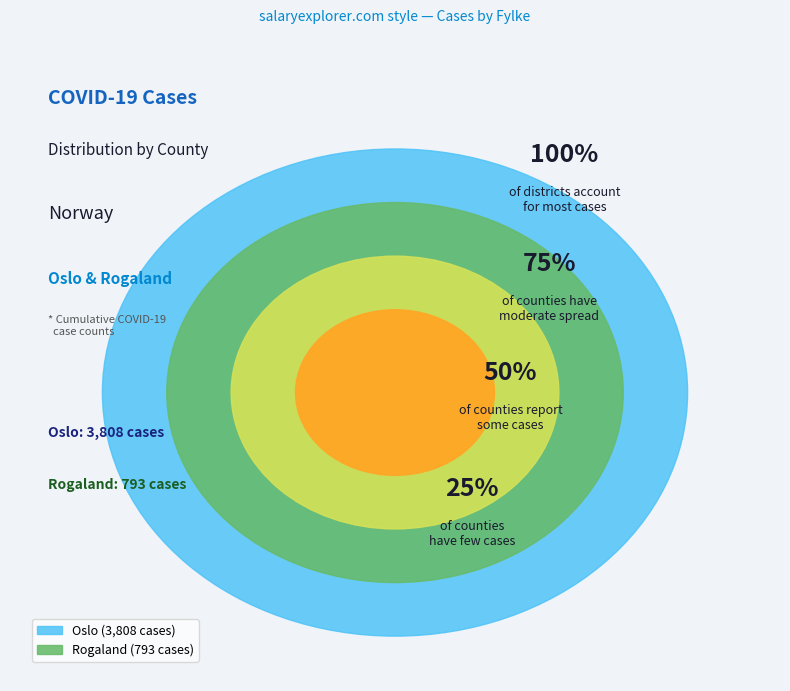

Which category has the smallest portion of the pie?

Rogaland